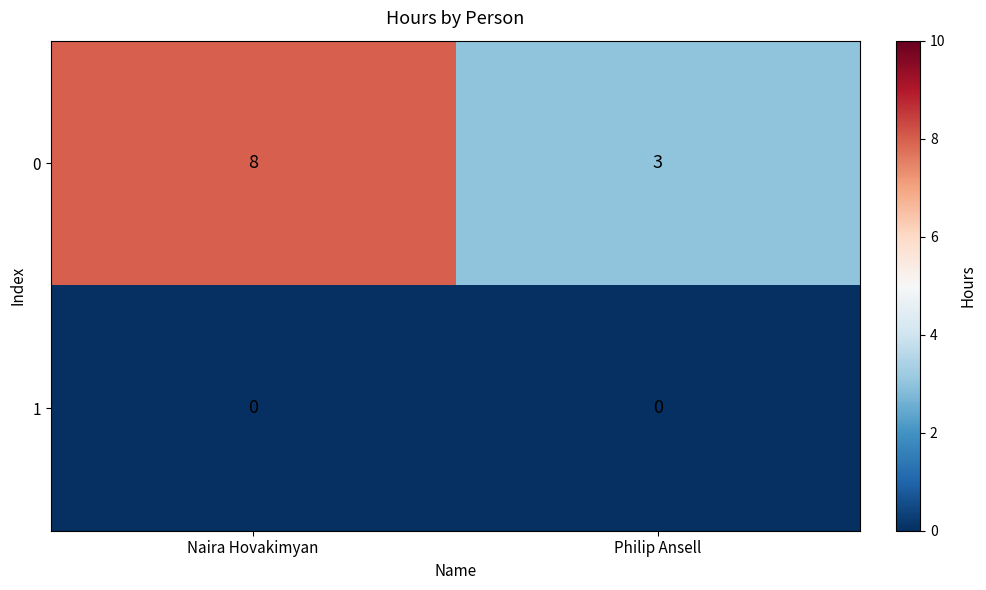

What is the maximum value shown in the chart?

8